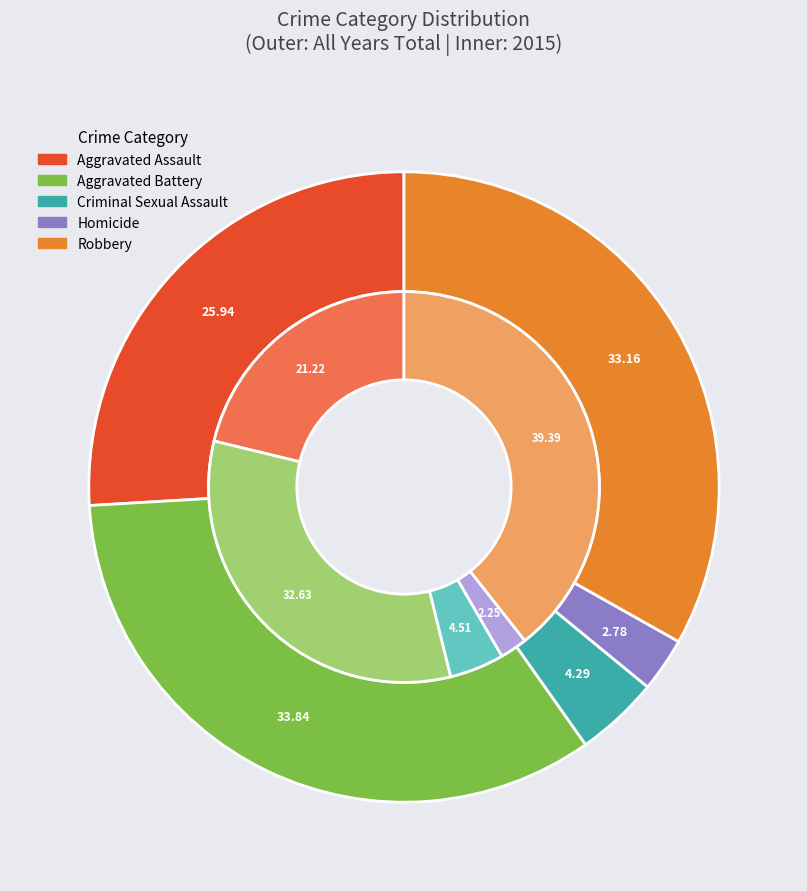

Does 6 represent more than half of the total?

No